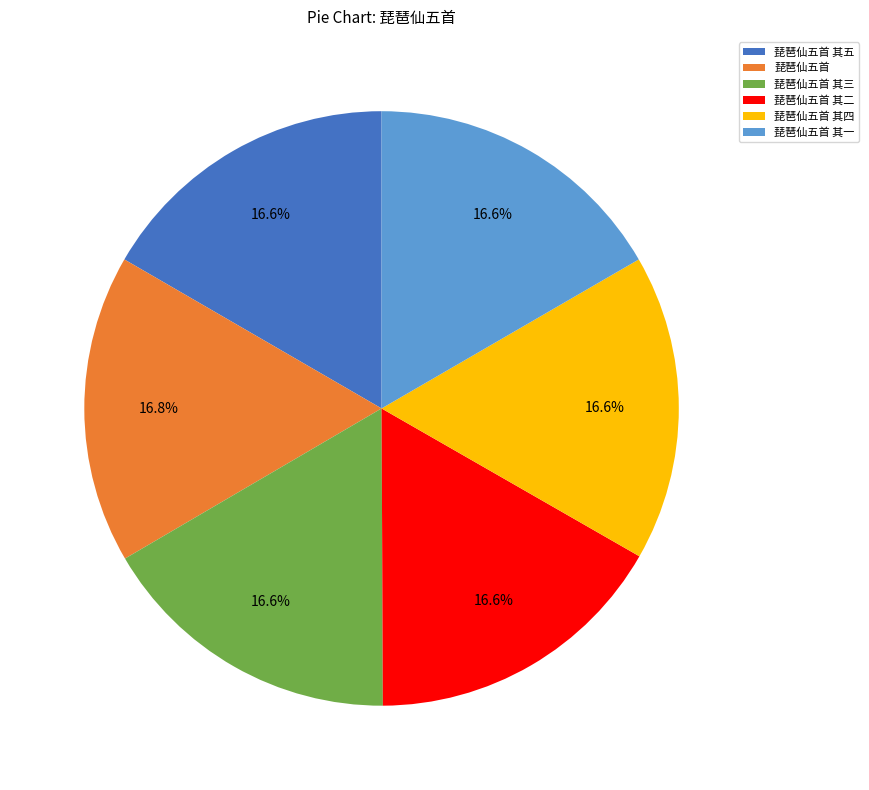

Count the number of slices in the pie.

6